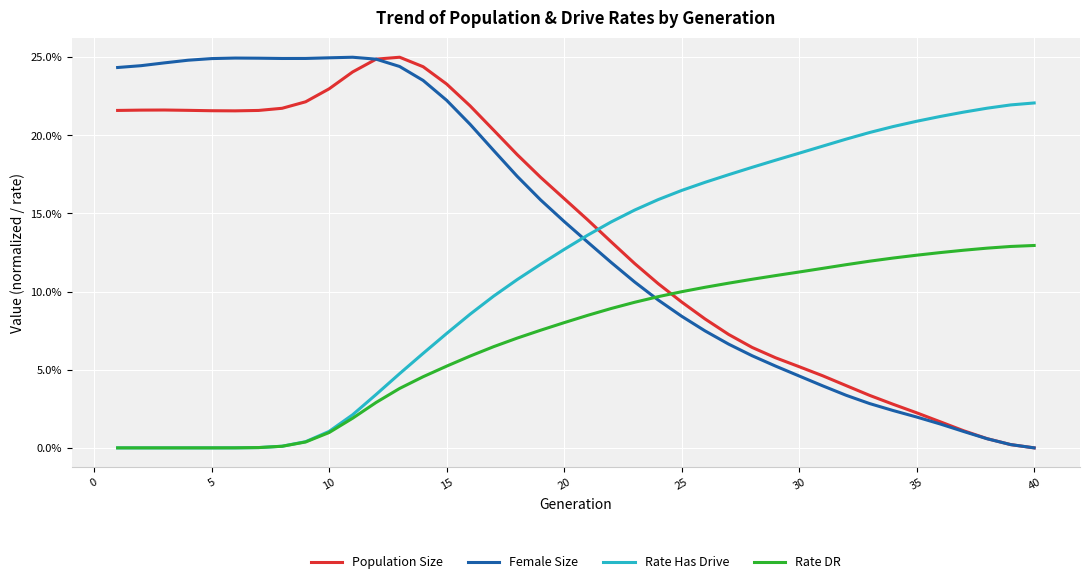

Does the chart display data point markers on the line(s)?

No